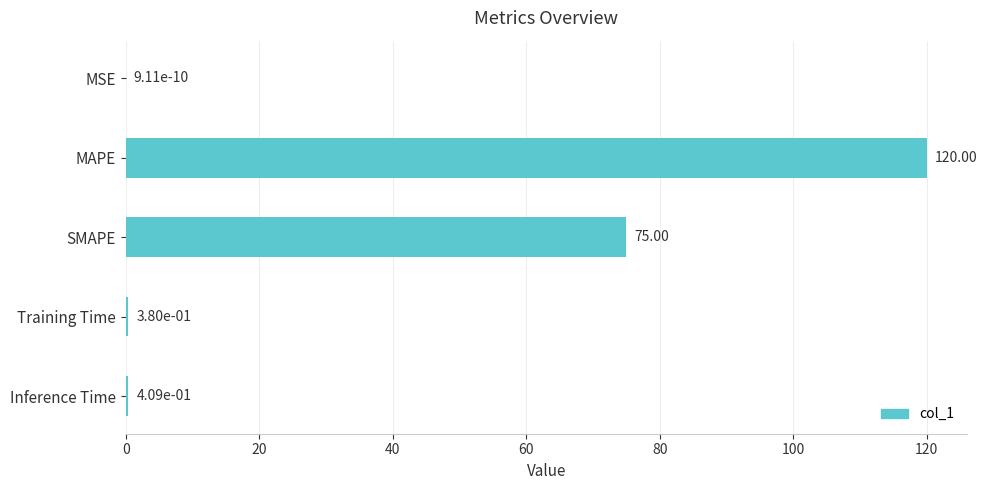

Which category has the highest value across all series?

MAPE